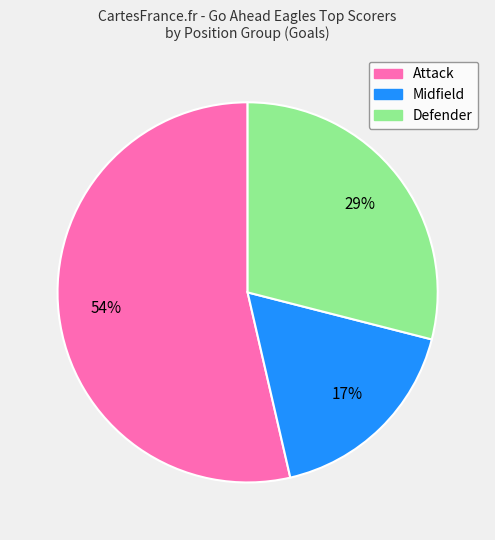

True or false: Midfield accounts for 6% of the total.

False